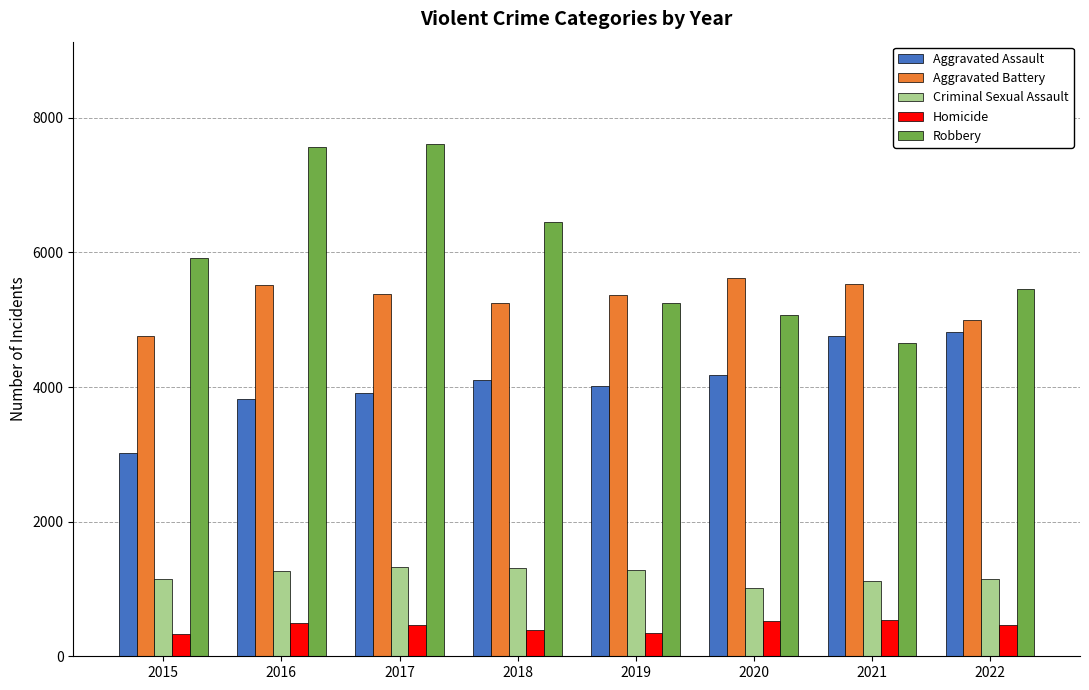

Is the value of Aggravated Battery at 2018 greater than the value of Homicide at 2016?

Yes